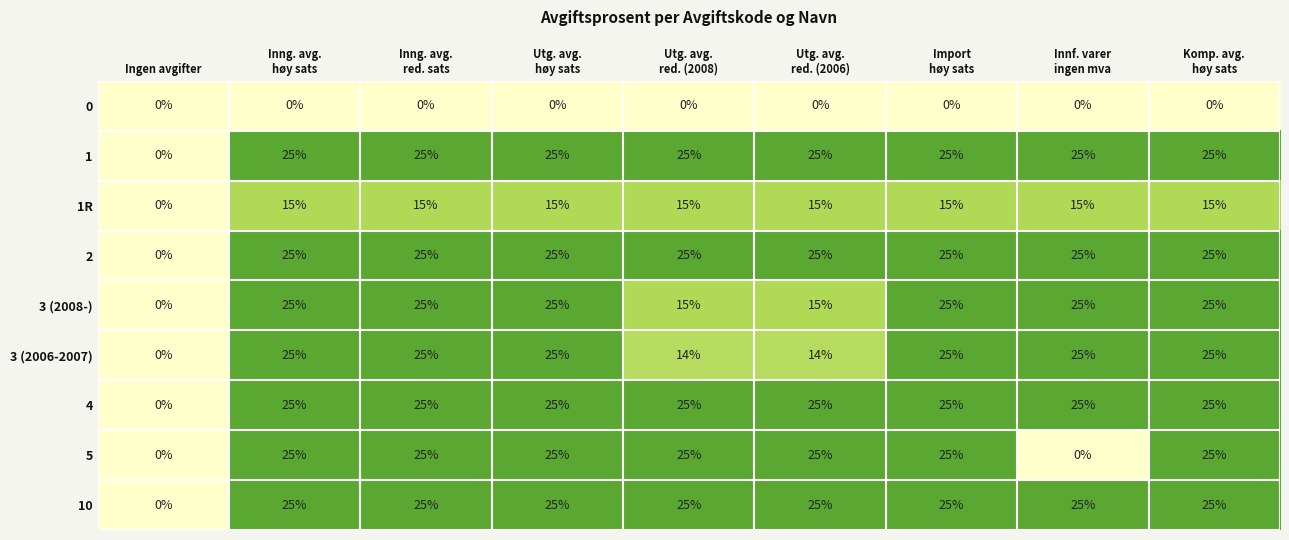

What is the sum of all 5 values?

175